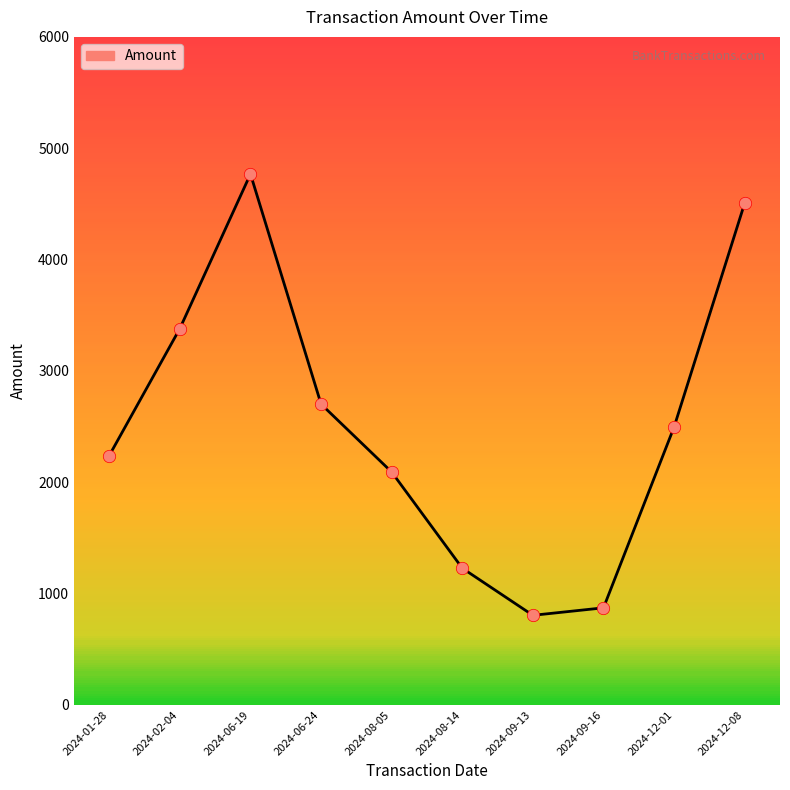

Between 2024-02-04 and 2024-06-24, which is larger?

2024-02-04